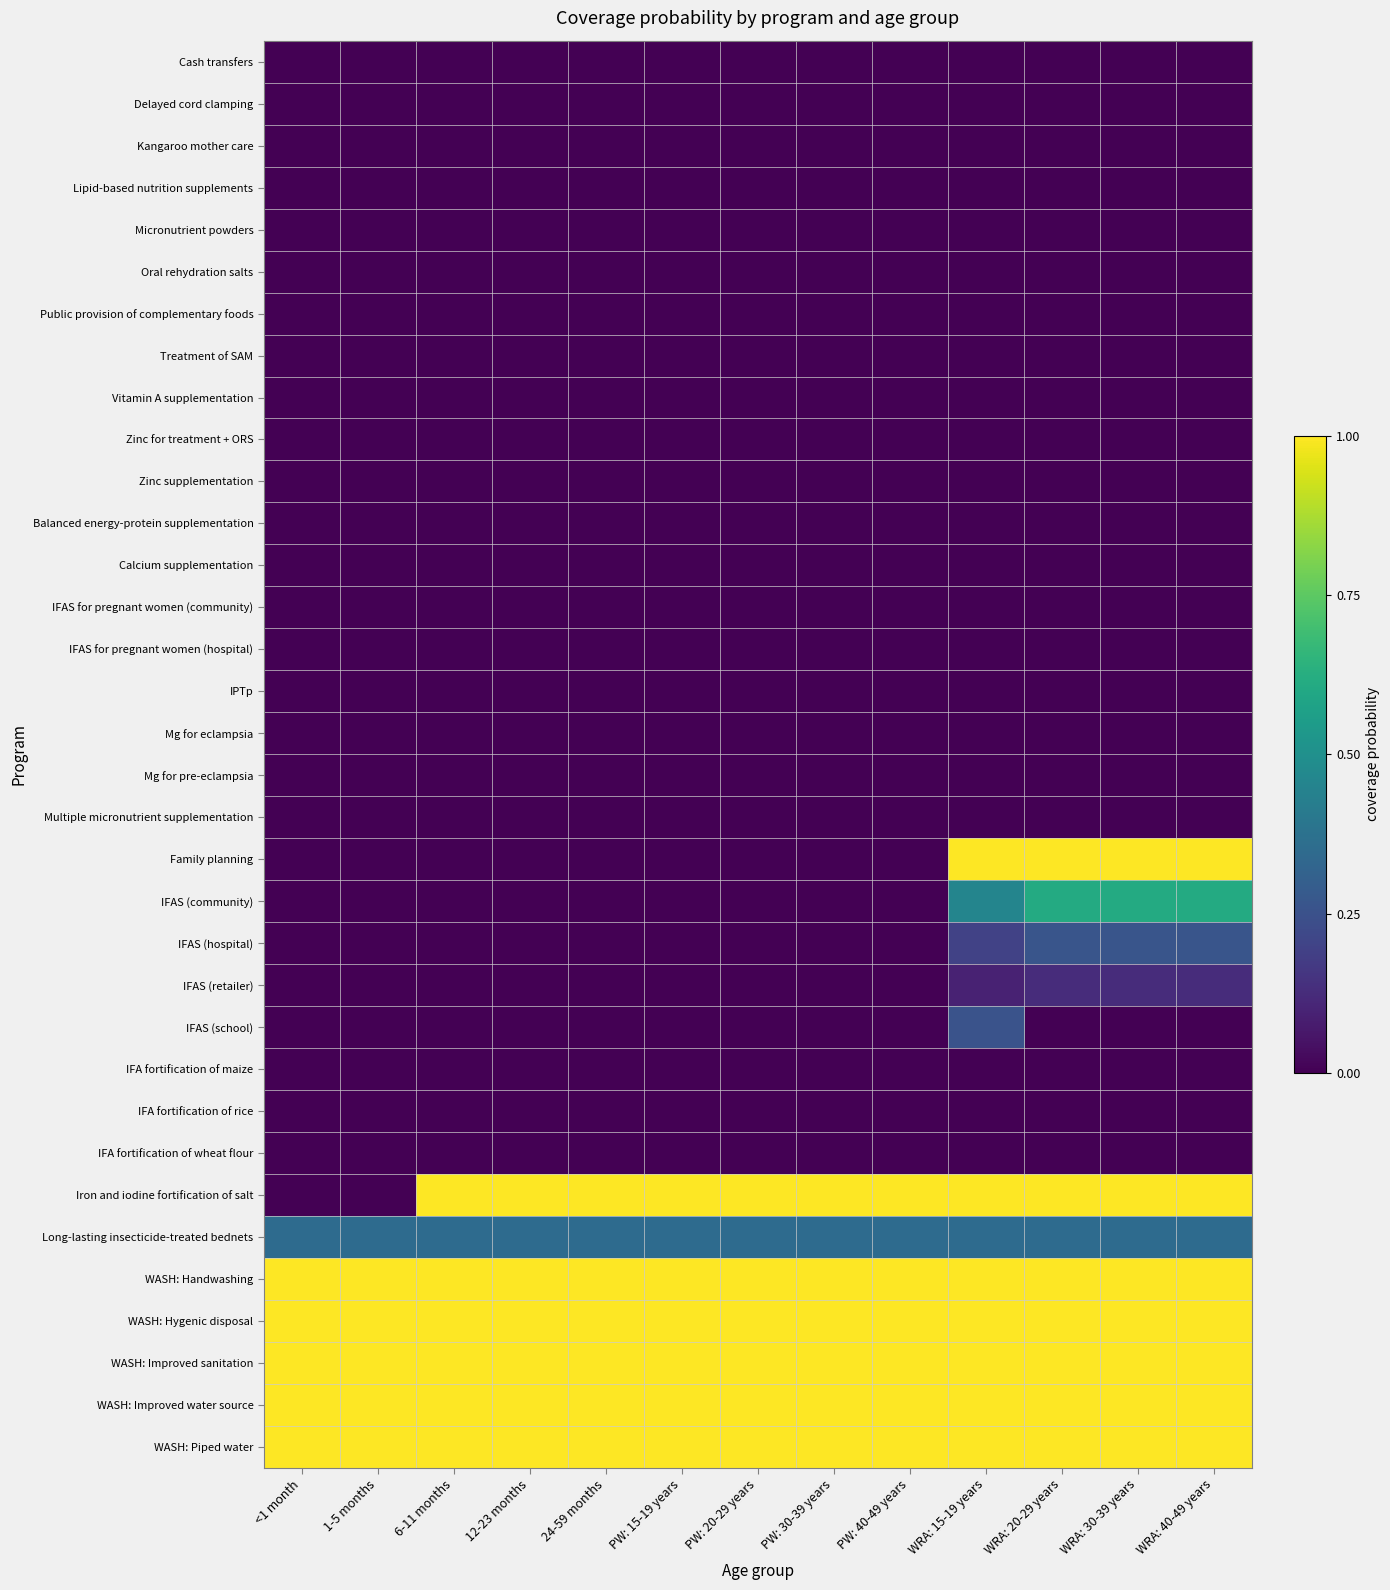

Reading left to right, extract all data points from this chart.

Cash transfers: <1 month=0.0	1-5 months=0.0	6-11 months=0.0	12-23 months=0.0	24-59 months=0.0	PW: 15-19 years=0.0	PW: 20-29 years=0.0	PW: 30-39 years=0.0	PW: 40-49 years=0.0	WRA: 15-19 years=0.0	WRA: 20-29 years=0.0	WRA: 30-39 years=0.0	WRA: 40-49 years=0.0
Delayed cord clamping: <1 month=0.0	1-5 months=0.0	6-11 months=0.0	12-23 months=0.0	24-59 months=0.0	PW: 15-19 years=0.0	PW: 20-29 years=0.0	PW: 30-39 years=0.0	PW: 40-49 years=0.0	WRA: 15-19 years=0.0	WRA: 20-29 years=0.0	WRA: 30-39 years=0.0	WRA: 40-49 years=0.0
Kangaroo mother care: <1 month=0.0	1-5 months=0.0	6-11 months=0.0	12-23 months=0.0	24-59 months=0.0	PW: 15-19 years=0.0	PW: 20-29 years=0.0	PW: 30-39 years=0.0	PW: 40-49 years=0.0	WRA: 15-19 years=0.0	WRA: 20-29 years=0.0	WRA: 30-39 years=0.0	WRA: 40-49 years=0.0
Lipid-based nutrition supplements: <1 month=0.0	1-5 months=0.0	6-11 months=0.0	12-23 months=0.0	24-59 months=0.0	PW: 15-19 years=0.0	PW: 20-29 years=0.0	PW: 30-39 years=0.0	PW: 40-49 years=0.0	WRA: 15-19 years=0.0	WRA: 20-29 years=0.0	WRA: 30-39 years=0.0	WRA: 40-49 years=0.0
Micronutrient powders: <1 month=0.0	1-5 months=0.0	6-11 months=0.0	12-23 months=0.0	24-59 months=0.0	PW: 15-19 years=0.0	PW: 20-29 years=0.0	PW: 30-39 years=0.0	PW: 40-49 years=0.0	WRA: 15-19 years=0.0	WRA: 20-29 years=0.0	WRA: 30-39 years=0.0	WRA: 40-49 years=0.0
Oral rehydration salts: <1 month=0.0	1-5 months=0.0	6-11 months=0.0	12-23 months=0.0	24-59 months=0.0	PW: 15-19 years=0.0	PW: 20-29 years=0.0	PW: 30-39 years=0.0	PW: 40-49 years=0.0	WRA: 15-19 years=0.0	WRA: 20-29 years=0.0	WRA: 30-39 years=0.0	WRA: 40-49 years=0.0
Public provision of complementary foods: <1 month=0.0	1-5 months=0.0	6-11 months=0.0	12-23 months=0.0	24-59 months=0.0	PW: 15-19 years=0.0	PW: 20-29 years=0.0	PW: 30-39 years=0.0	PW: 40-49 years=0.0	WRA: 15-19 years=0.0	WRA: 20-29 years=0.0	WRA: 30-39 years=0.0	WRA: 40-49 years=0.0
Treatment of SAM: <1 month=0.0	1-5 months=0.0	6-11 months=0.0	12-23 months=0.0	24-59 months=0.0	PW: 15-19 years=0.0	PW: 20-29 years=0.0	PW: 30-39 years=0.0	PW: 40-49 years=0.0	WRA: 15-19 years=0.0	WRA: 20-29 years=0.0	WRA: 30-39 years=0.0	WRA: 40-49 years=0.0
Vitamin A supplementation: <1 month=0.0	1-5 months=0.0	6-11 months=0.0	12-23 months=0.0	24-59 months=0.0	PW: 15-19 years=0.0	PW: 20-29 years=0.0	PW: 30-39 years=0.0	PW: 40-49 years=0.0	WRA: 15-19 years=0.0	WRA: 20-29 years=0.0	WRA: 30-39 years=0.0	WRA: 40-49 years=0.0
Zinc for treatment + ORS: <1 month=0.0	1-5 months=0.0	6-11 months=0.0	12-23 months=0.0	24-59 months=0.0	PW: 15-19 years=0.0	PW: 20-29 years=0.0	PW: 30-39 years=0.0	PW: 40-49 years=0.0	WRA: 15-19 years=0.0	WRA: 20-29 years=0.0	WRA: 30-39 years=0.0	WRA: 40-49 years=0.0
Zinc supplementation: <1 month=0.0	1-5 months=0.0	6-11 months=0.0	12-23 months=0.0	24-59 months=0.0	PW: 15-19 years=0.0	PW: 20-29 years=0.0	PW: 30-39 years=0.0	PW: 40-49 years=0.0	WRA: 15-19 years=0.0	WRA: 20-29 years=0.0	WRA: 30-39 years=0.0	WRA: 40-49 years=0.0
Balanced energy-protein supplementation: <1 month=0.0	1-5 months=0.0	6-11 months=0.0	12-23 months=0.0	24-59 months=0.0	PW: 15-19 years=0.0	PW: 20-29 years=0.0	PW: 30-39 years=0.0	PW: 40-49 years=0.0	WRA: 15-19 years=0.0	WRA: 20-29 years=0.0	WRA: 30-39 years=0.0	WRA: 40-49 years=0.0
Calcium supplementation: <1 month=0.0	1-5 months=0.0	6-11 months=0.0	12-23 months=0.0	24-59 months=0.0	PW: 15-19 years=0.0	PW: 20-29 years=0.0	PW: 30-39 years=0.0	PW: 40-49 years=0.0	WRA: 15-19 years=0.0	WRA: 20-29 years=0.0	WRA: 30-39 years=0.0	WRA: 40-49 years=0.0
IFAS for pregnant women (community): <1 month=0.0	1-5 months=0.0	6-11 months=0.0	12-23 months=0.0	24-59 months=0.0	PW: 15-19 years=0.0	PW: 20-29 years=0.0	PW: 30-39 years=0.0	PW: 40-49 years=0.0	WRA: 15-19 years=0.0	WRA: 20-29 years=0.0	WRA: 30-39 years=0.0	WRA: 40-49 years=0.0
IFAS for pregnant women (hospital): <1 month=0.0	1-5 months=0.0	6-11 months=0.0	12-23 months=0.0	24-59 months=0.0	PW: 15-19 years=0.0	PW: 20-29 years=0.0	PW: 30-39 years=0.0	PW: 40-49 years=0.0	WRA: 15-19 years=0.0	WRA: 20-29 years=0.0	WRA: 30-39 years=0.0	WRA: 40-49 years=0.0
IPTp: <1 month=0.0	1-5 months=0.0	6-11 months=0.0	12-23 months=0.0	24-59 months=0.0	PW: 15-19 years=0.0	PW: 20-29 years=0.0	PW: 30-39 years=0.0	PW: 40-49 years=0.0	WRA: 15-19 years=0.0	WRA: 20-29 years=0.0	WRA: 30-39 years=0.0	WRA: 40-49 years=0.0
Mg for eclampsia: <1 month=0.0	1-5 months=0.0	6-11 months=0.0	12-23 months=0.0	24-59 months=0.0	PW: 15-19 years=0.0	PW: 20-29 years=0.0	PW: 30-39 years=0.0	PW: 40-49 years=0.0	WRA: 15-19 years=0.0	WRA: 20-29 years=0.0	WRA: 30-39 years=0.0	WRA: 40-49 years=0.0
Mg for pre-eclampsia: <1 month=0.0	1-5 months=0.0	6-11 months=0.0	12-23 months=0.0	24-59 months=0.0	PW: 15-19 years=0.0	PW: 20-29 years=0.0	PW: 30-39 years=0.0	PW: 40-49 years=0.0	WRA: 15-19 years=0.0	WRA: 20-29 years=0.0	WRA: 30-39 years=0.0	WRA: 40-49 years=0.0
Multiple micronutrient supplementation: <1 month=0.0	1-5 months=0.0	6-11 months=0.0	12-23 months=0.0	24-59 months=0.0	PW: 15-19 years=0.0	PW: 20-29 years=0.0	PW: 30-39 years=0.0	PW: 40-49 years=0.0	WRA: 15-19 years=0.0	WRA: 20-29 years=0.0	WRA: 30-39 years=0.0	WRA: 40-49 years=0.0
Family planning: <1 month=0.0	1-5 months=0.0	6-11 months=0.0	12-23 months=0.0	24-59 months=0.0	PW: 15-19 years=0.0	PW: 20-29 years=0.0	PW: 30-39 years=0.0	PW: 40-49 years=0.0	WRA: 15-19 years=1.0	WRA: 20-29 years=1.0	WRA: 30-39 years=1.0	WRA: 40-49 years=1.0
IFAS (community): <1 month=0.0	1-5 months=0.0	6-11 months=0.0	12-23 months=0.0	24-59 months=0.0	PW: 15-19 years=0.0	PW: 20-29 years=0.0	PW: 30-39 years=0.0	PW: 40-49 years=0.0	WRA: 15-19 years=0.5	WRA: 20-29 years=0.6	WRA: 30-39 years=0.6	WRA: 40-49 years=0.6
IFAS (hospital): <1 month=0.0	1-5 months=0.0	6-11 months=0.0	12-23 months=0.0	24-59 months=0.0	PW: 15-19 years=0.0	PW: 20-29 years=0.0	PW: 30-39 years=0.0	PW: 40-49 years=0.0	WRA: 15-19 years=0.2	WRA: 20-29 years=0.3	WRA: 30-39 years=0.3	WRA: 40-49 years=0.3
IFAS (retailer): <1 month=0.0	1-5 months=0.0	6-11 months=0.0	12-23 months=0.0	24-59 months=0.0	PW: 15-19 years=0.0	PW: 20-29 years=0.0	PW: 30-39 years=0.0	PW: 40-49 years=0.0	WRA: 15-19 years=0.1	WRA: 20-29 years=0.1	WRA: 30-39 years=0.1	WRA: 40-49 years=0.1
IFAS (school): <1 month=0.0	1-5 months=0.0	6-11 months=0.0	12-23 months=0.0	24-59 months=0.0	PW: 15-19 years=0.0	PW: 20-29 years=0.0	PW: 30-39 years=0.0	PW: 40-49 years=0.0	WRA: 15-19 years=0.3	WRA: 20-29 years=0.0	WRA: 30-39 years=0.0	WRA: 40-49 years=0.0
IFA fortification of maize: <1 month=0.0	1-5 months=0.0	6-11 months=0.0	12-23 months=0.0	24-59 months=0.0	PW: 15-19 years=0.0	PW: 20-29 years=0.0	PW: 30-39 years=0.0	PW: 40-49 years=0.0	WRA: 15-19 years=0.0	WRA: 20-29 years=0.0	WRA: 30-39 years=0.0	WRA: 40-49 years=0.0
IFA fortification of rice: <1 month=0.0	1-5 months=0.0	6-11 months=0.0	12-23 months=0.0	24-59 months=0.0	PW: 15-19 years=0.0	PW: 20-29 years=0.0	PW: 30-39 years=0.0	PW: 40-49 years=0.0	WRA: 15-19 years=0.0	WRA: 20-29 years=0.0	WRA: 30-39 years=0.0	WRA: 40-49 years=0.0
IFA fortification of wheat flour: <1 month=0.0	1-5 months=0.0	6-11 months=0.0	12-23 months=0.0	24-59 months=0.0	PW: 15-19 years=0.0	PW: 20-29 years=0.0	PW: 30-39 years=0.0	PW: 40-49 years=0.0	WRA: 15-19 years=0.0	WRA: 20-29 years=0.0	WRA: 30-39 years=0.0	WRA: 40-49 years=0.0
Iron and iodine fortification of salt: <1 month=0.0	1-5 months=0.0	6-11 months=1.0	12-23 months=1.0	24-59 months=1.0	PW: 15-19 years=1.0	PW: 20-29 years=1.0	PW: 30-39 years=1.0	PW: 40-49 years=1.0	WRA: 15-19 years=1.0	WRA: 20-29 years=1.0	WRA: 30-39 years=1.0	WRA: 40-49 years=1.0
Long-lasting insecticide-treated bednets: <1 month=0.3	1-5 months=0.3	6-11 months=0.3	12-23 months=0.3	24-59 months=0.3	PW: 15-19 years=0.3	PW: 20-29 years=0.3	PW: 30-39 years=0.3	PW: 40-49 years=0.3	WRA: 15-19 years=0.3	WRA: 20-29 years=0.3	WRA: 30-39 years=0.3	WRA: 40-49 years=0.3
WASH: Handwashing: <1 month=1.0	1-5 months=1.0	6-11 months=1.0	12-23 months=1.0	24-59 months=1.0	PW: 15-19 years=1.0	PW: 20-29 years=1.0	PW: 30-39 years=1.0	PW: 40-49 years=1.0	WRA: 15-19 years=1.0	WRA: 20-29 years=1.0	WRA: 30-39 years=1.0	WRA: 40-49 years=1.0
WASH: Hygenic disposal: <1 month=1.0	1-5 months=1.0	6-11 months=1.0	12-23 months=1.0	24-59 months=1.0	PW: 15-19 years=1.0	PW: 20-29 years=1.0	PW: 30-39 years=1.0	PW: 40-49 years=1.0	WRA: 15-19 years=1.0	WRA: 20-29 years=1.0	WRA: 30-39 years=1.0	WRA: 40-49 years=1.0
WASH: Improved sanitation: <1 month=1.0	1-5 months=1.0	6-11 months=1.0	12-23 months=1.0	24-59 months=1.0	PW: 15-19 years=1.0	PW: 20-29 years=1.0	PW: 30-39 years=1.0	PW: 40-49 years=1.0	WRA: 15-19 years=1.0	WRA: 20-29 years=1.0	WRA: 30-39 years=1.0	WRA: 40-49 years=1.0
WASH: Improved water source: <1 month=1.0	1-5 months=1.0	6-11 months=1.0	12-23 months=1.0	24-59 months=1.0	PW: 15-19 years=1.0	PW: 20-29 years=1.0	PW: 30-39 years=1.0	PW: 40-49 years=1.0	WRA: 15-19 years=1.0	WRA: 20-29 years=1.0	WRA: 30-39 years=1.0	WRA: 40-49 years=1.0
WASH: Piped water: <1 month=1.0	1-5 months=1.0	6-11 months=1.0	12-23 months=1.0	24-59 months=1.0	PW: 15-19 years=1.0	PW: 20-29 years=1.0	PW: 30-39 years=1.0	PW: 40-49 years=1.0	WRA: 15-19 years=1.0	WRA: 20-29 years=1.0	WRA: 30-39 years=1.0	WRA: 40-49 years=1.0